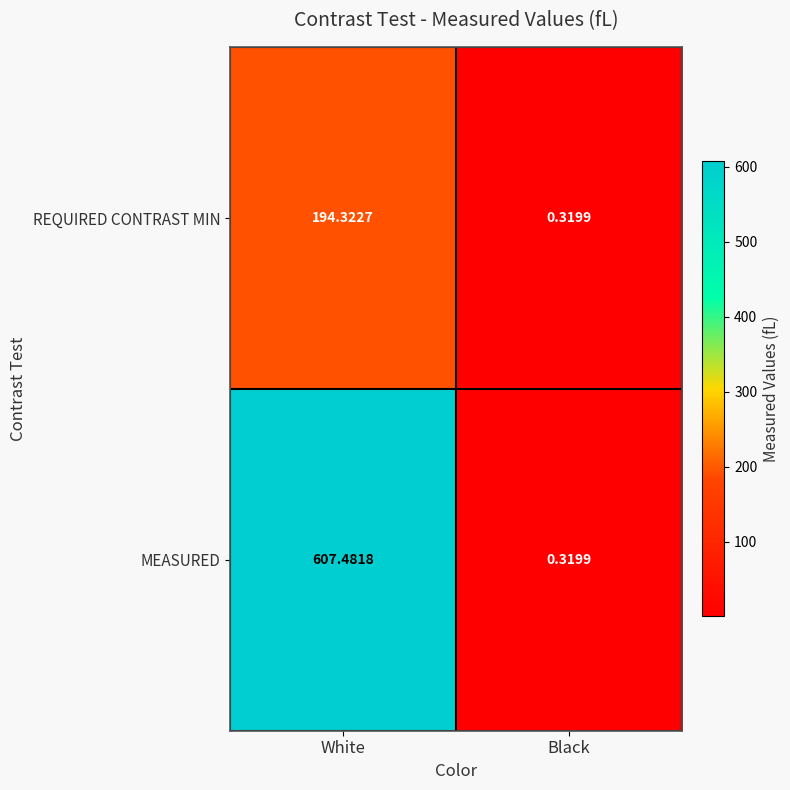

Which series has the largest range (max minus min)?

MEASURED